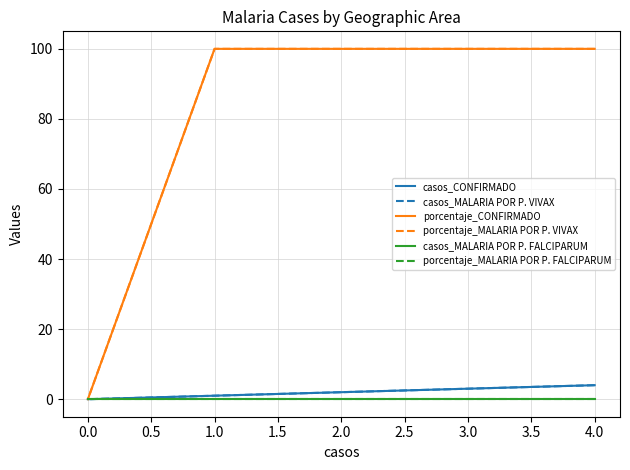

True or false: casos_MALARIA POR P. VIVAX and porcentaje_MALARIA POR P. VIVAX intersect in this chart.

False